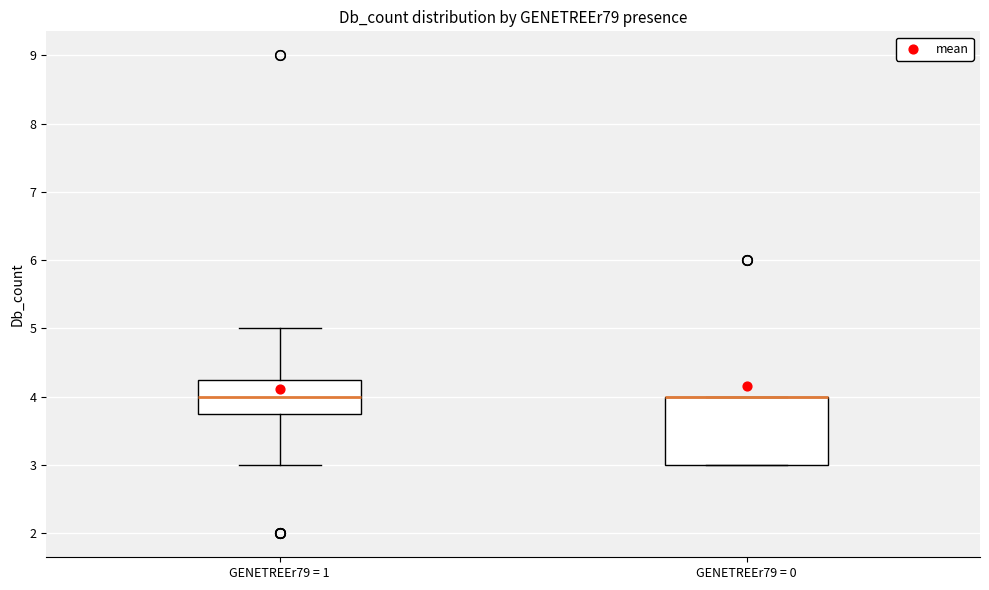

Reading left to right, transcribe this box plot: for each box, give where its median line is, the range the box spans, and where its two whiskers end, as read against the y-axis. The values are not printed on the chart, so give them approximately, as read against the axis.

GENETREEr79 = 1: median 4.0, box 3.8 to 4.3, whiskers 3.0 to 5.0
GENETREEr79 = 0: median 4.0 (drawn on the box's upper edge), box 3.0 to 4.0, whiskers 3.0 to 4.0